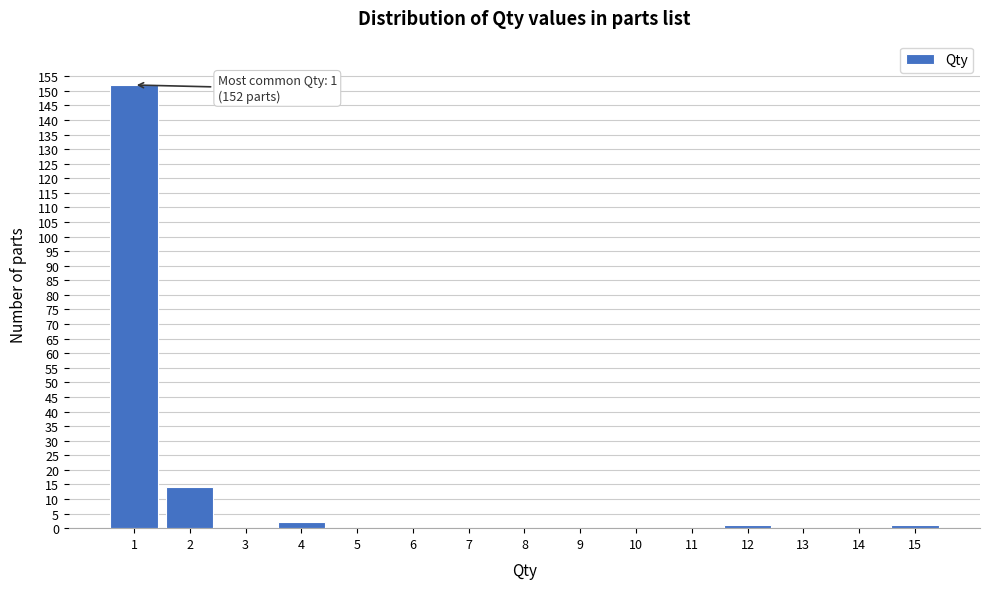

Over which range of the x-axis is the bar tallest?

0.5 to 1.5